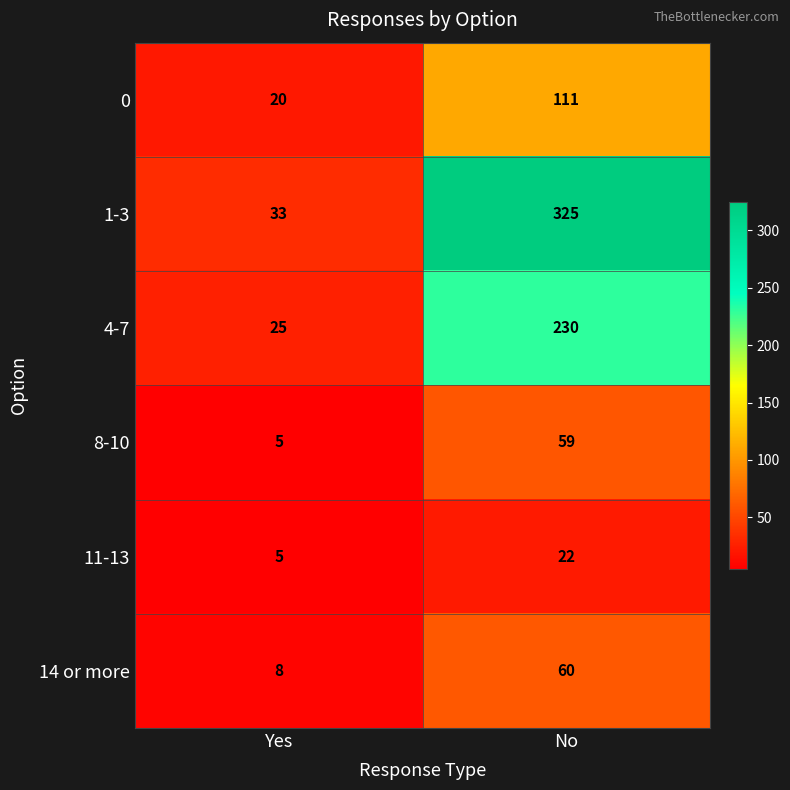

Reading right to left, extract all data points from this chart.

0: No=111	Yes=20
1-3: No=325	Yes=33
4-7: No=230	Yes=25
8-10: No=59	Yes=5
11-13: No=22	Yes=5
14 or more: No=60	Yes=8